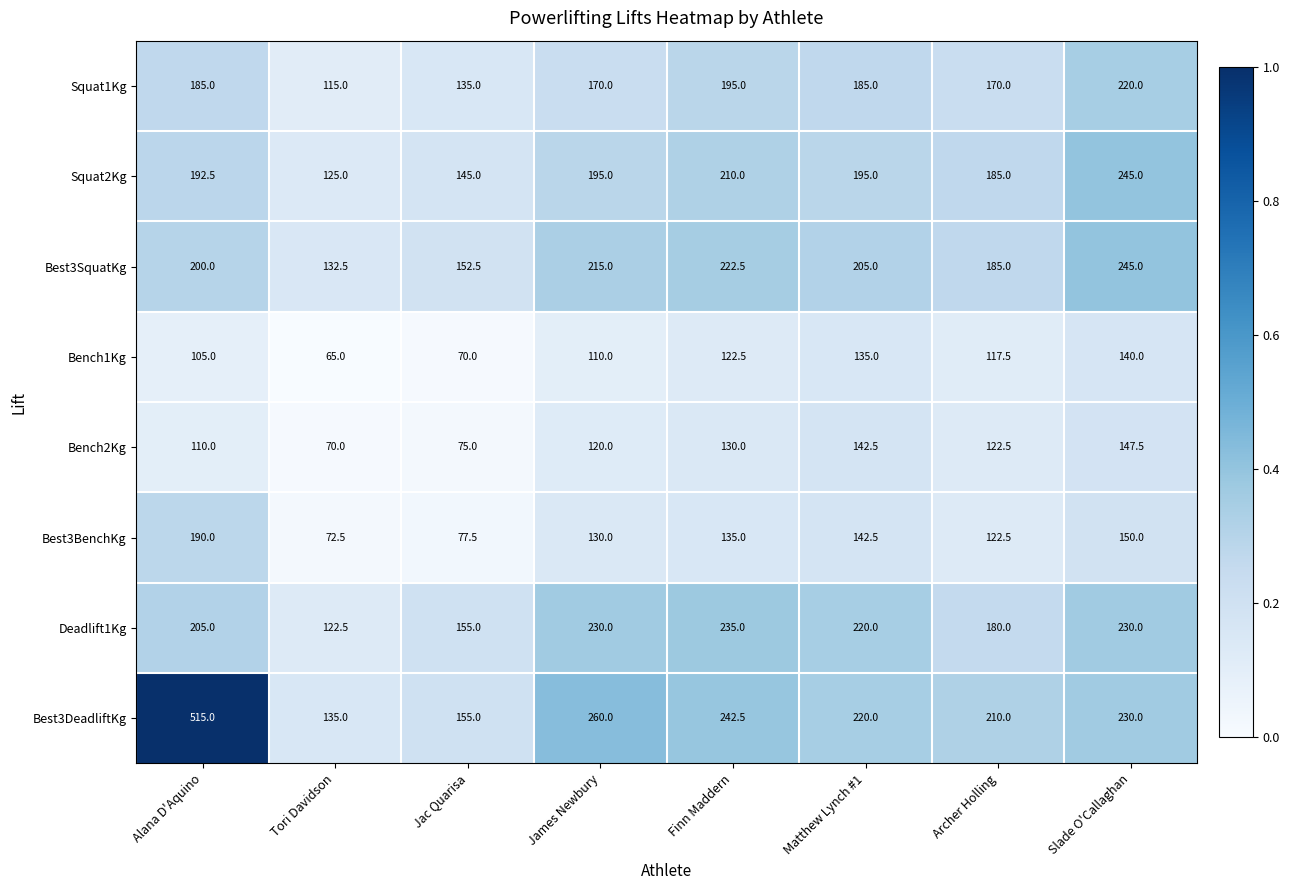

What is the difference between the Bench1Kg values at Matthew Lynch #1 and Tori Davidson?

70.0